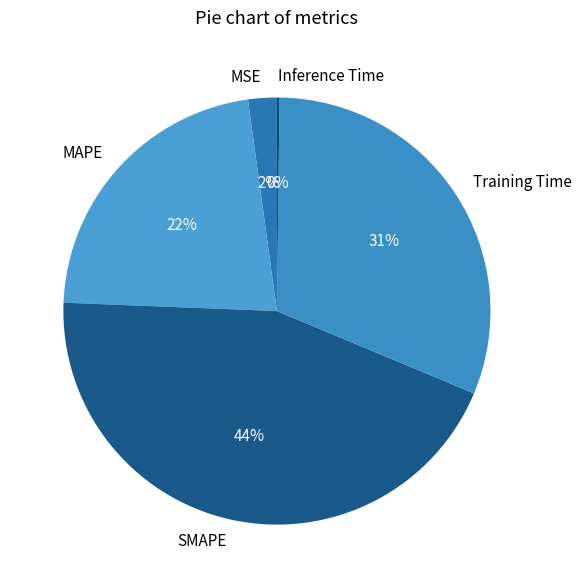

Does any single category account for the majority?

No